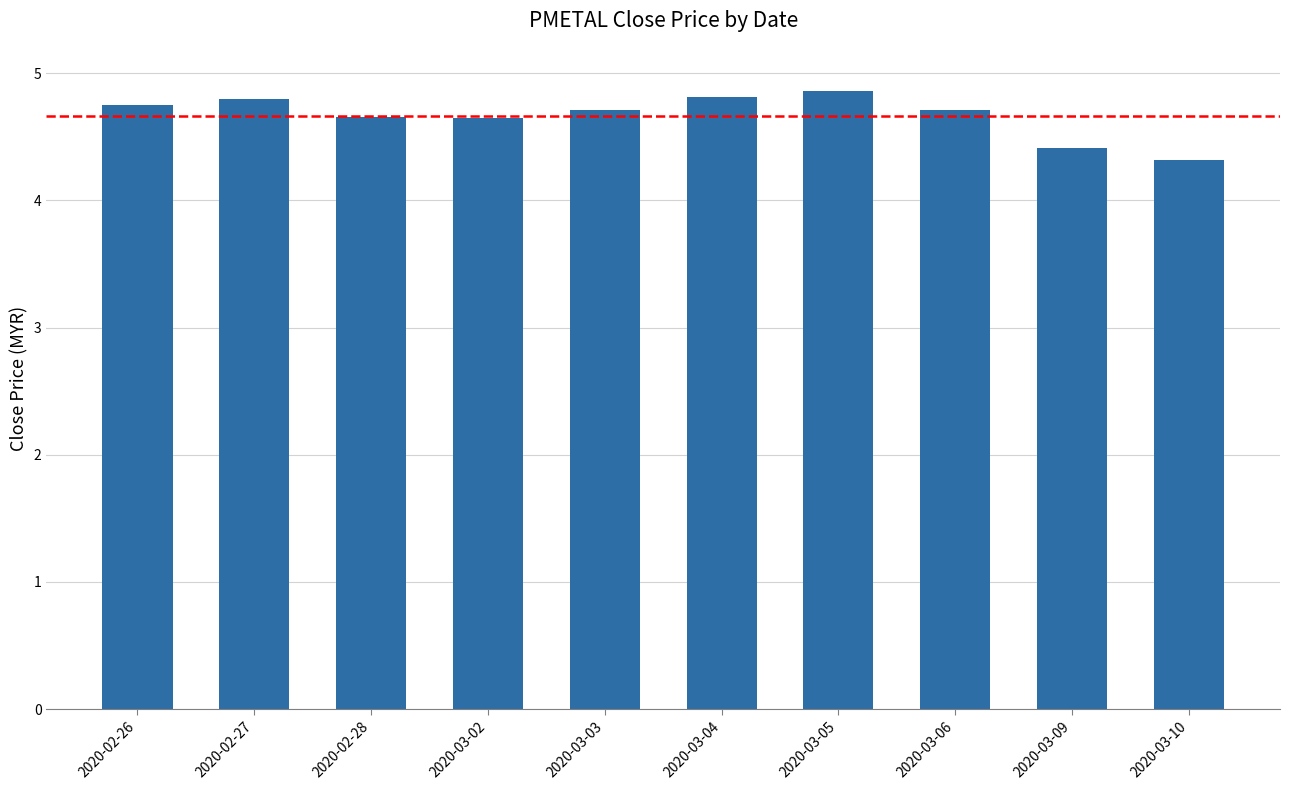

What is the sum of the values at 2020-03-05 and 2020-03-10?

9.2